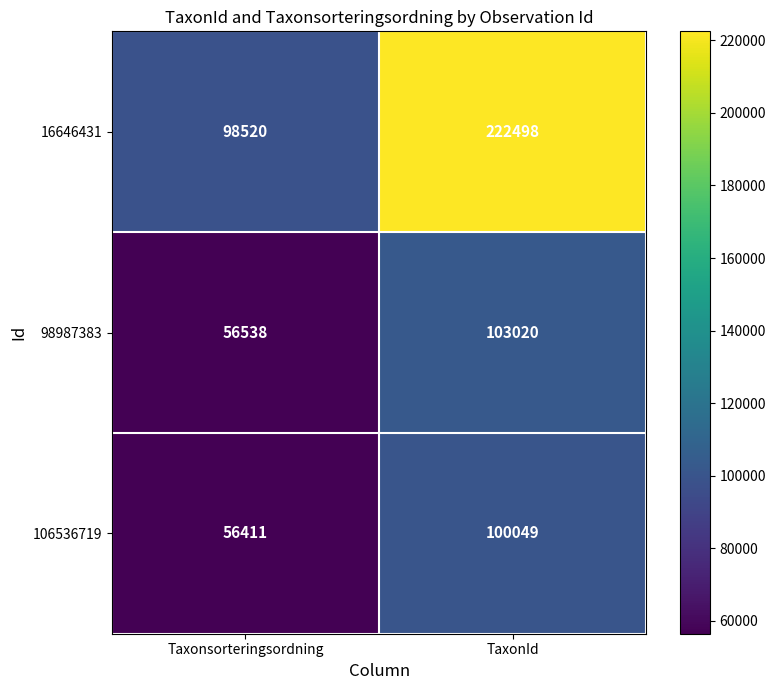

At TaxonId, list the series in order from largest to smallest.

16646431, 98987383, 106536719